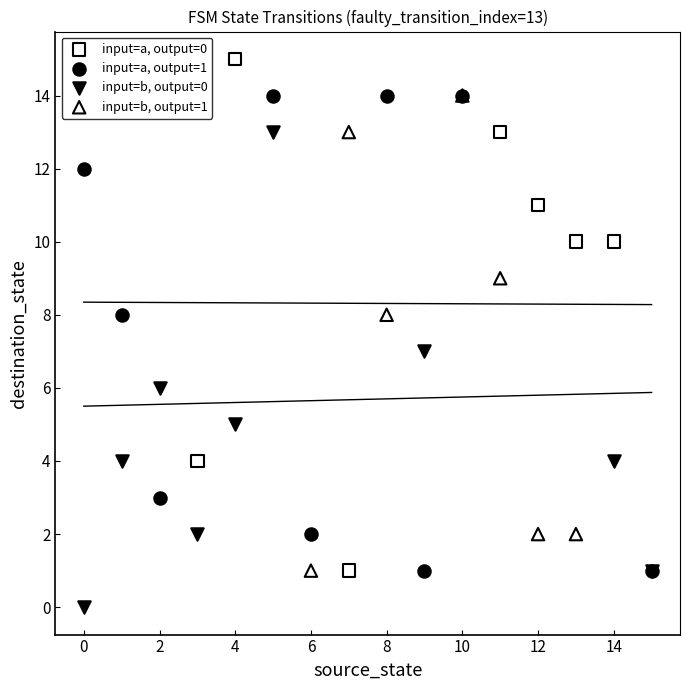

What are all the series names shown in the legend?

input=a, output=0, input=a, output=1, input=b, output=0, input=b, output=1